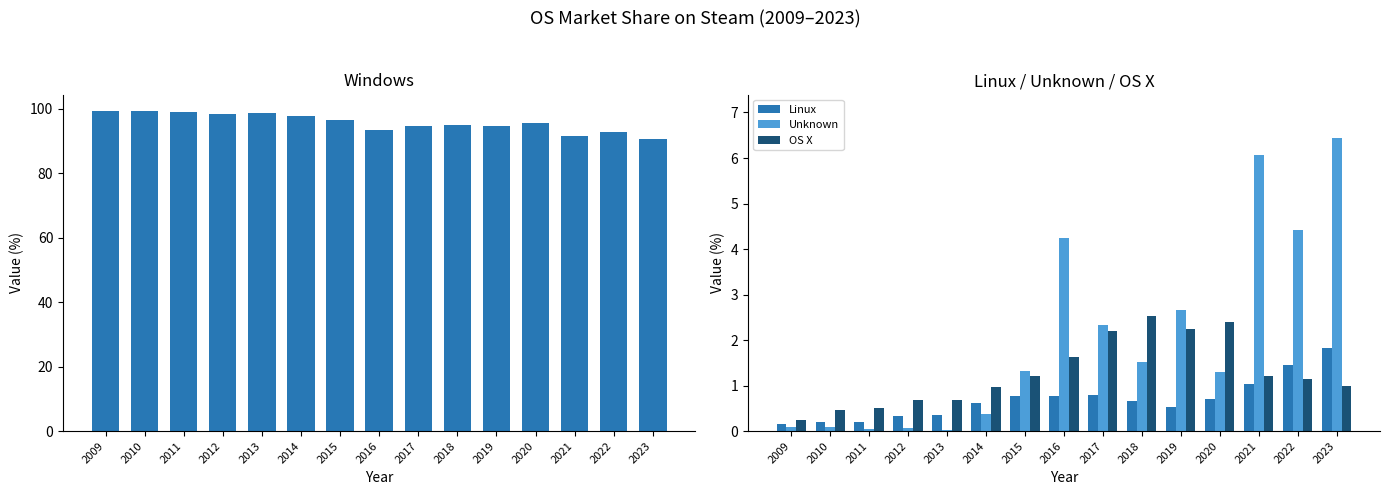

Read the OS X value at 2023.

1.0